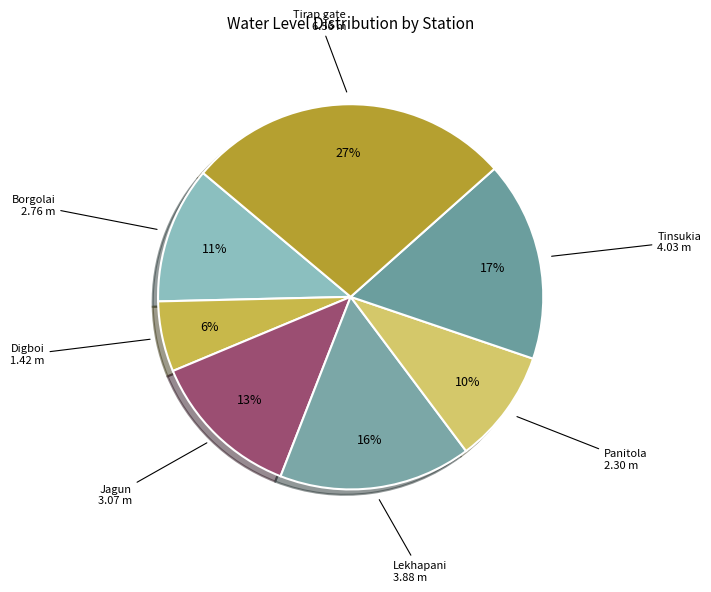

Which slice is the smallest?

Digboi